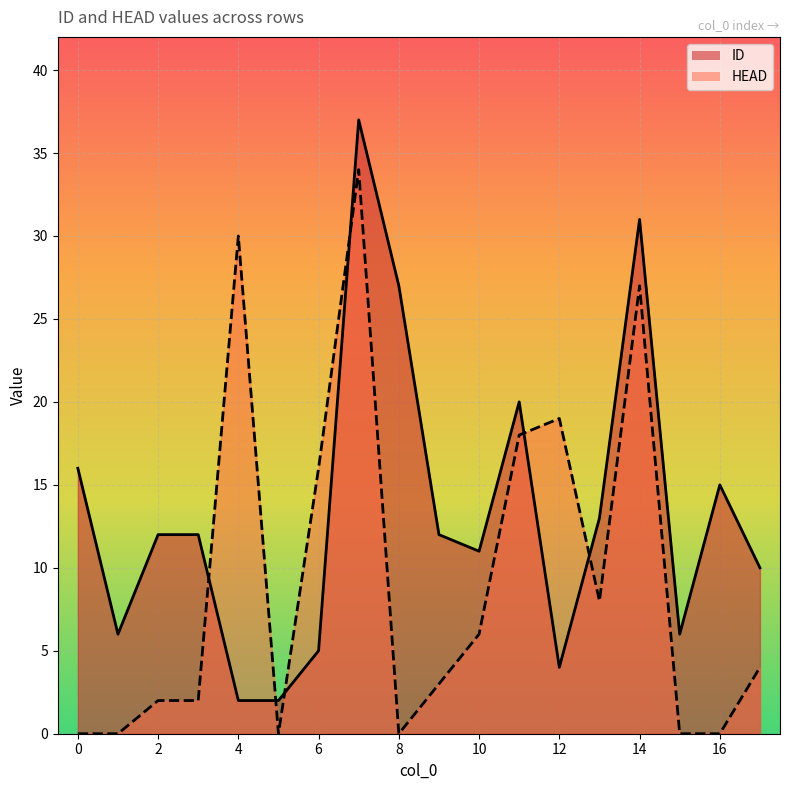

List the series in order of their peak value, highest first.

ID, HEAD